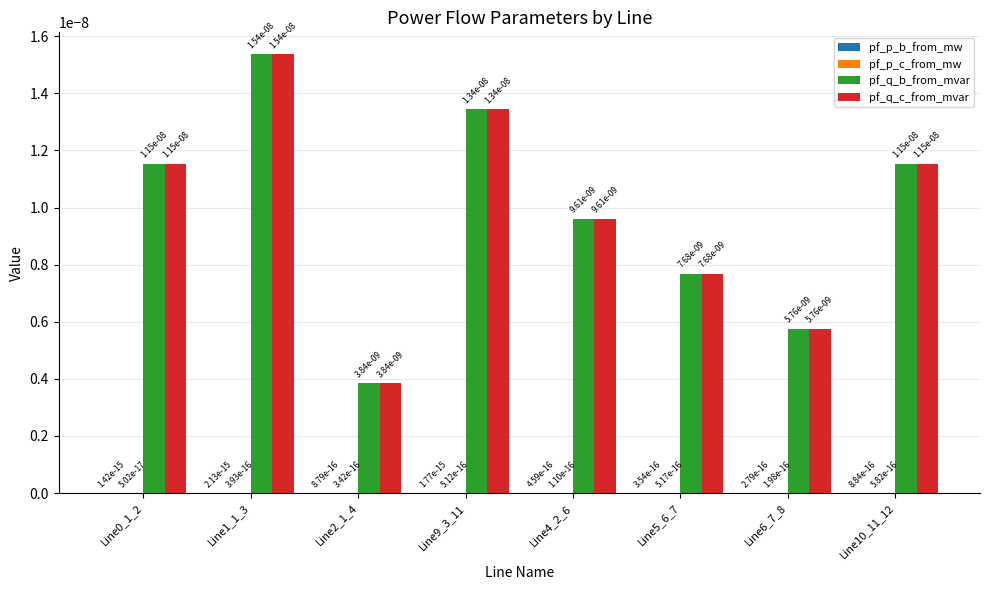

True or false: pf_q_b_from_mvar has a value of 0.0 at Line9_3_11.

True